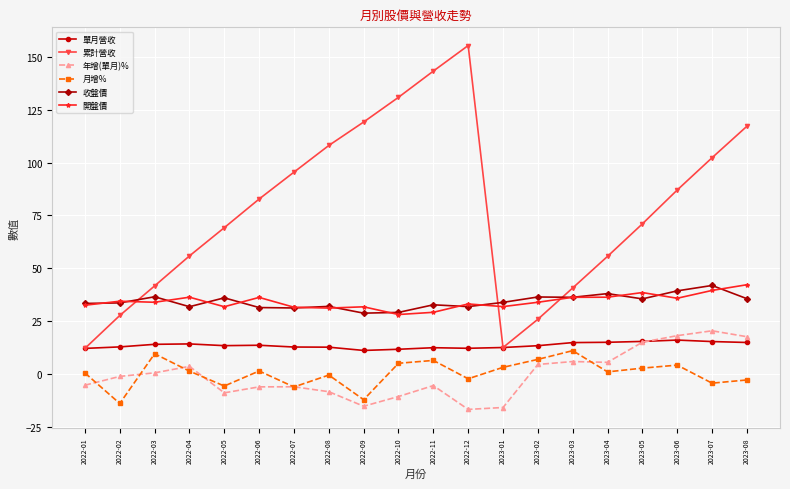

Which series has the largest total across all categories?

累計營收